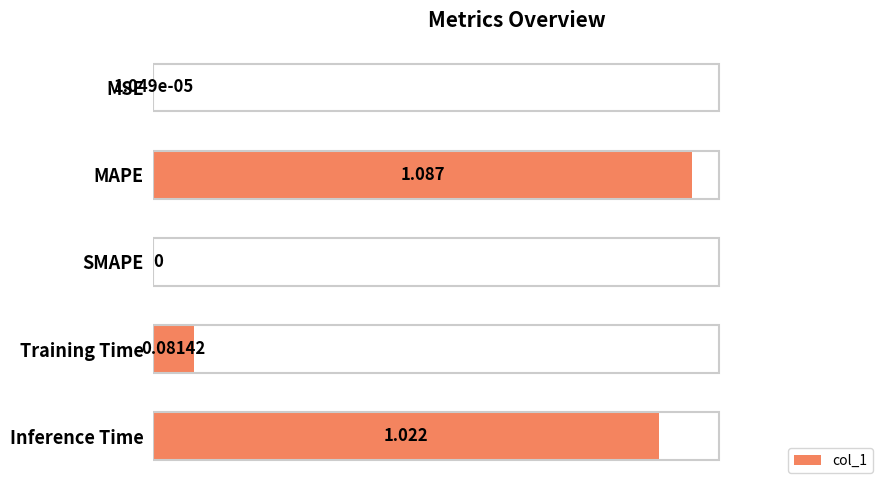

Where is the data nearest to the value 0?

SMAPE